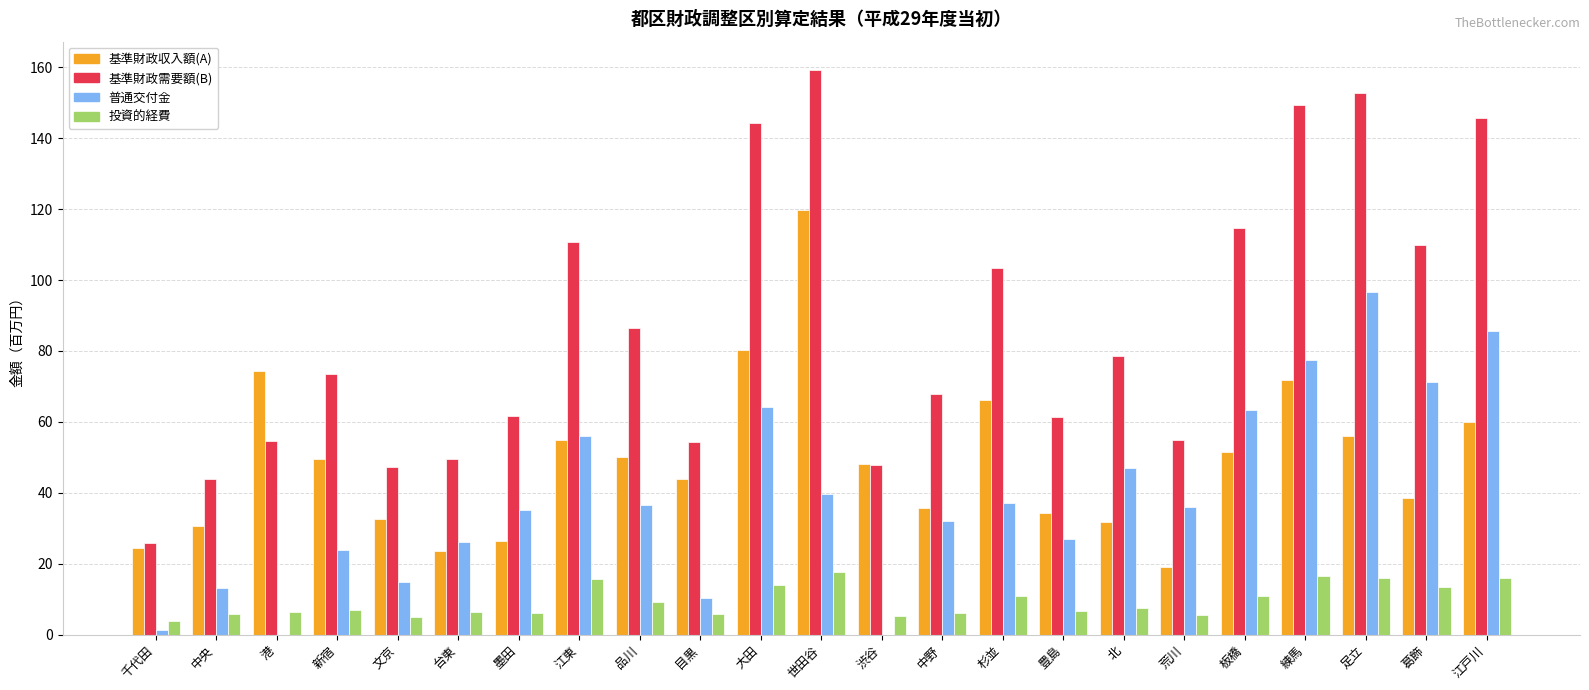

True or false: 基準財政収入額(A) has a value of 83.0 at 江東.

False